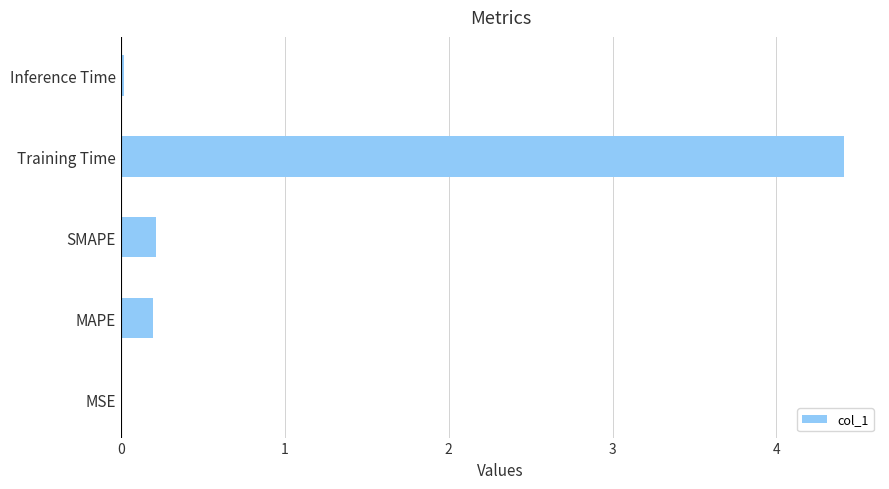

True or false: the data shows 0.2 at SMAPE.

True